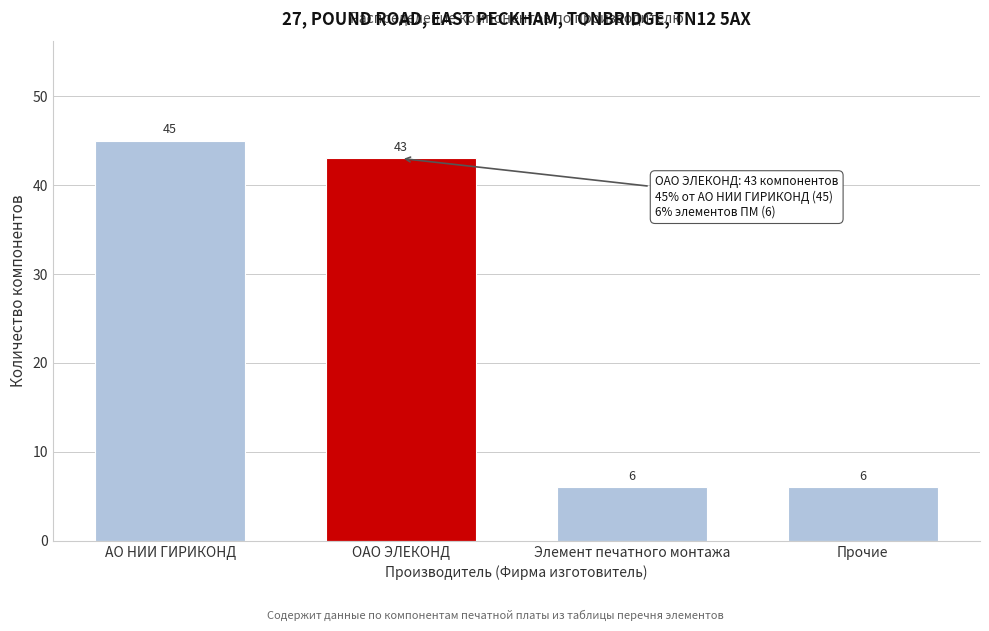

Reading left to right, what are all the values shown in this chart?

45	43	6	6